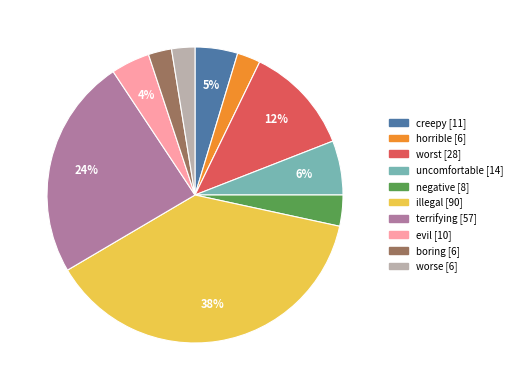

Combined, do illegal and creepy account for over 50%?

No